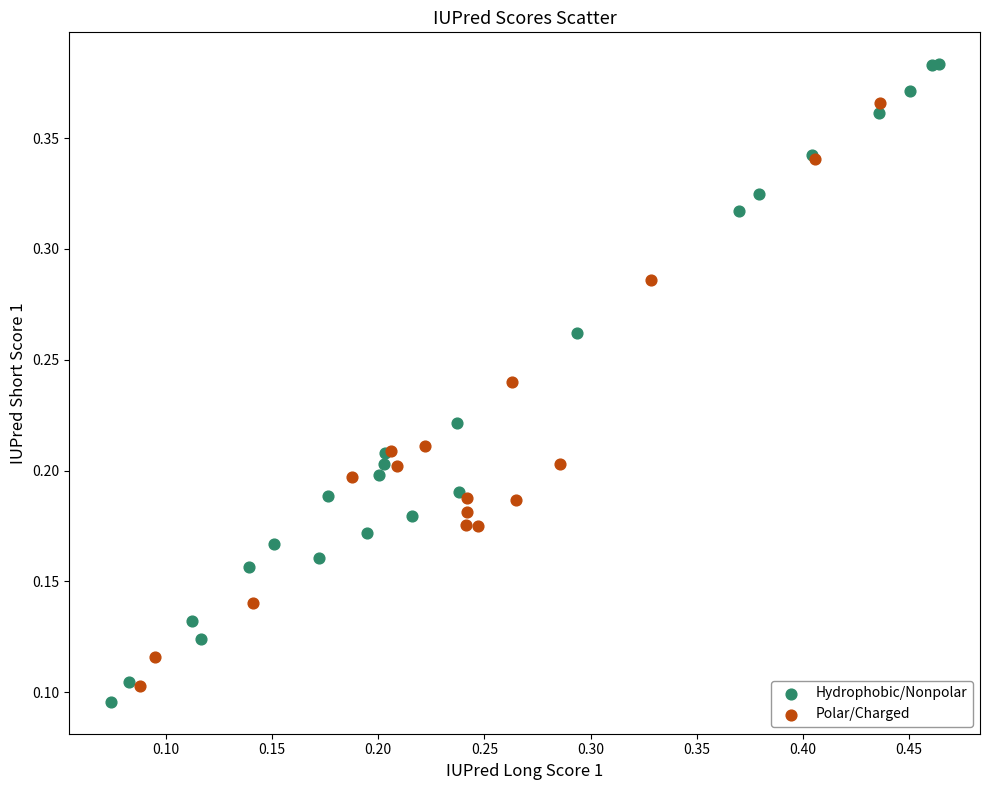

Which series has the largest Y range (max minus min)?

Hydrophobic/Nonpolar